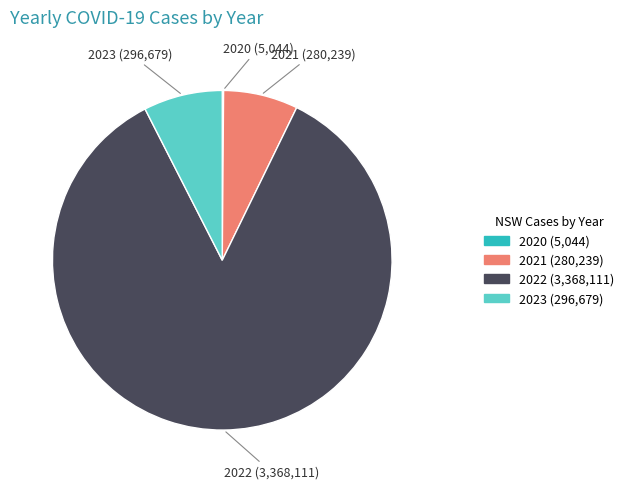

Does any single category account for the majority?

Yes